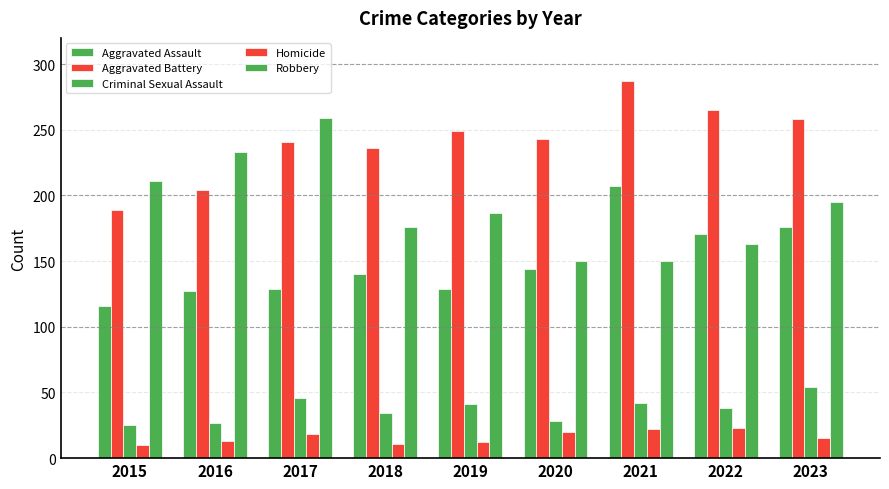

Count the number of data series in this chart.

5